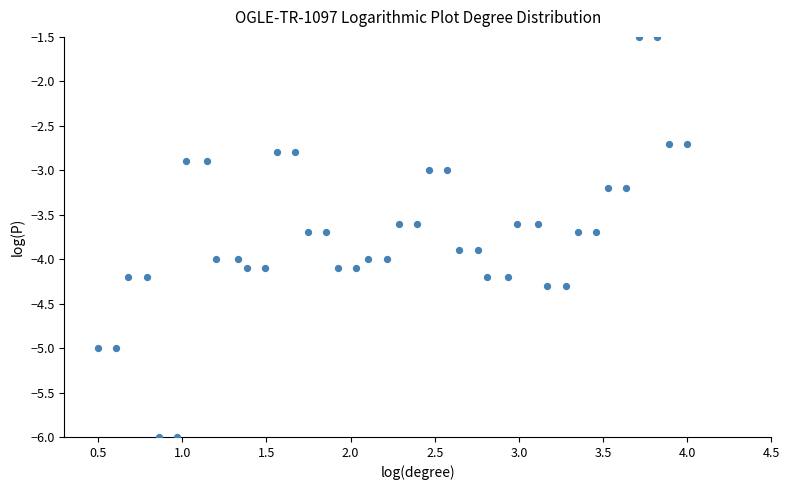

What is the range of X values (max minus min)?

3.5